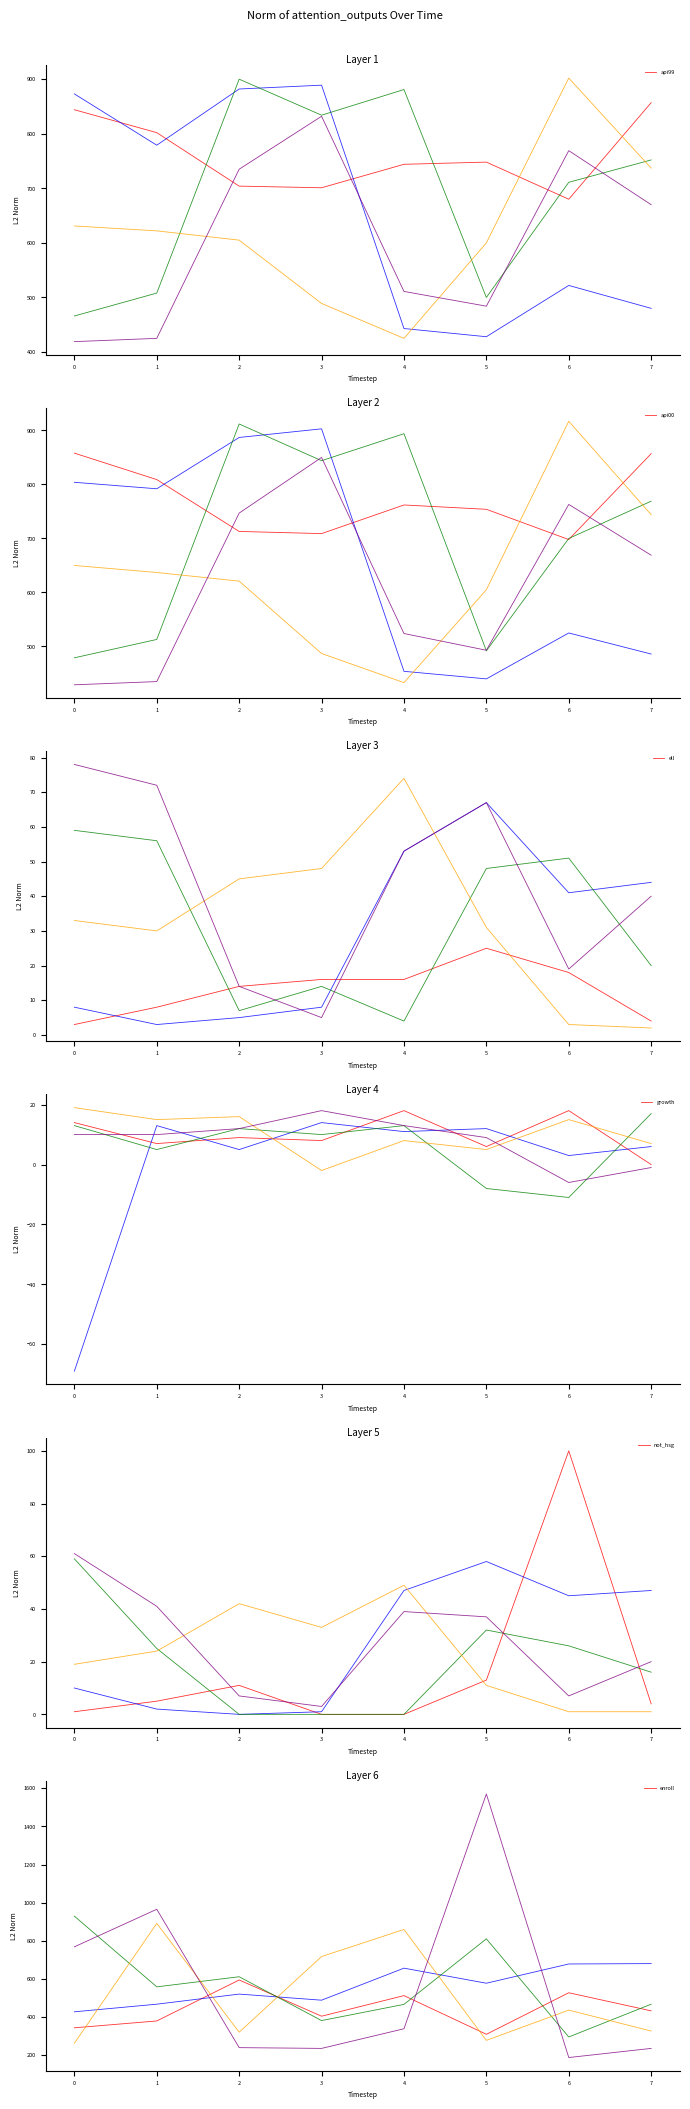

The api99 series shows 844 at 0. True or false?

True